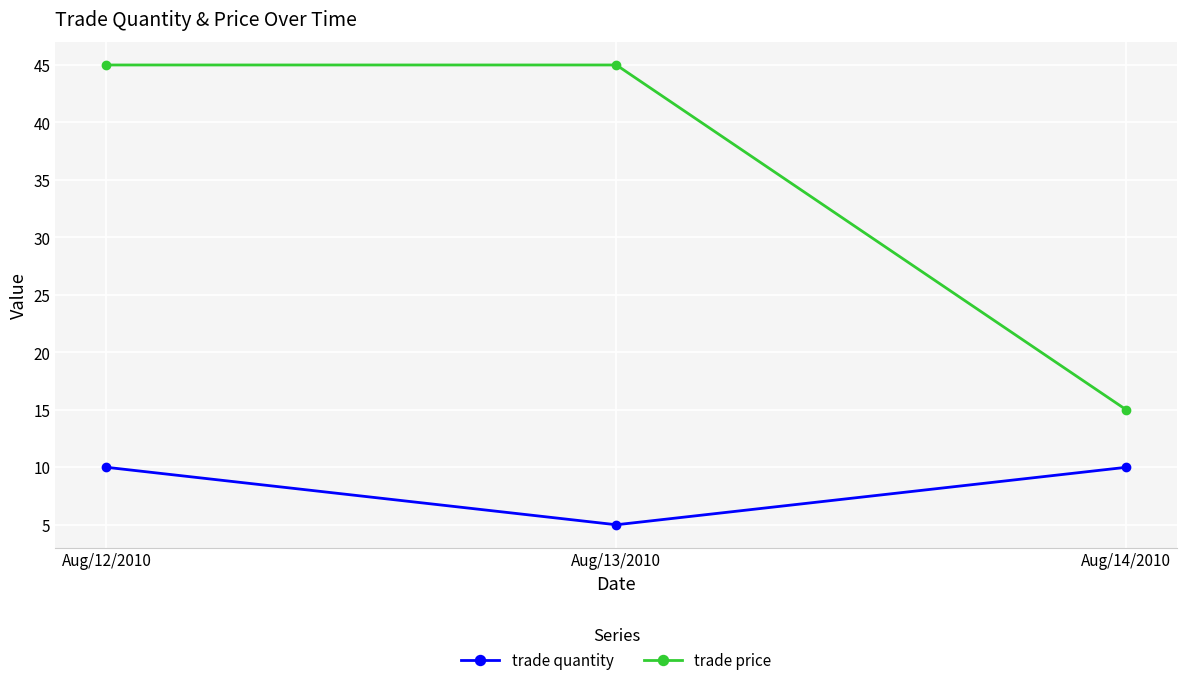

What is the greatest value displayed?

45